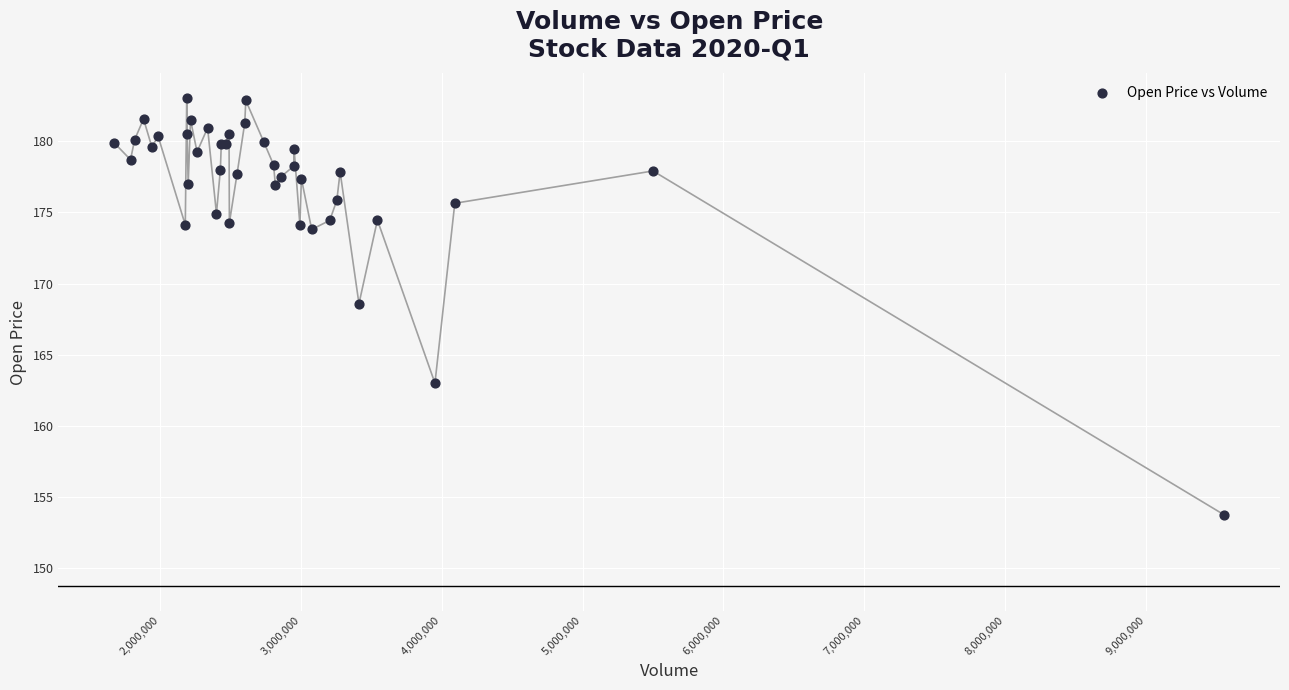

What Y value in the scatter plot is closest to 168?

168.6